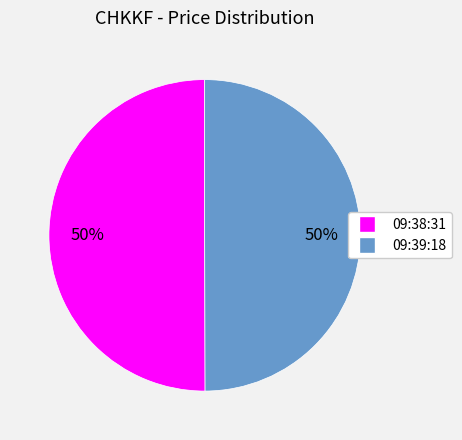

Do 09:38:31 and 09:39:18 together represent more than half of the pie?

Yes